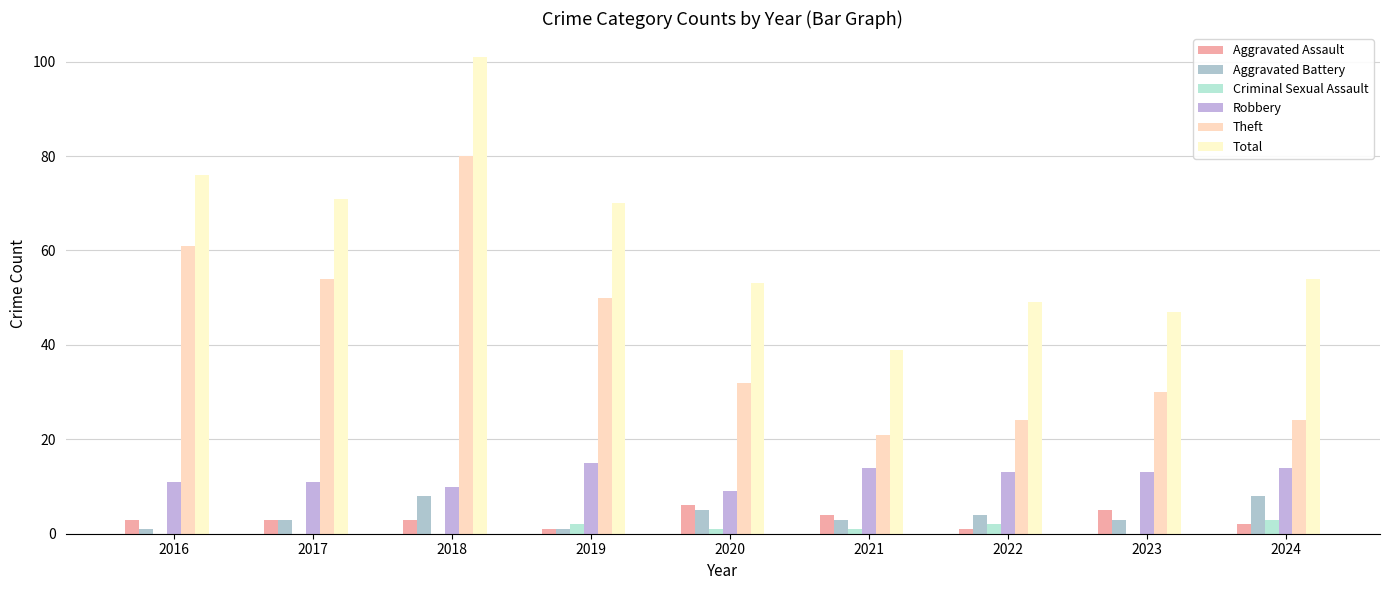

Count the Robbery values in the range 11 to 14.

6